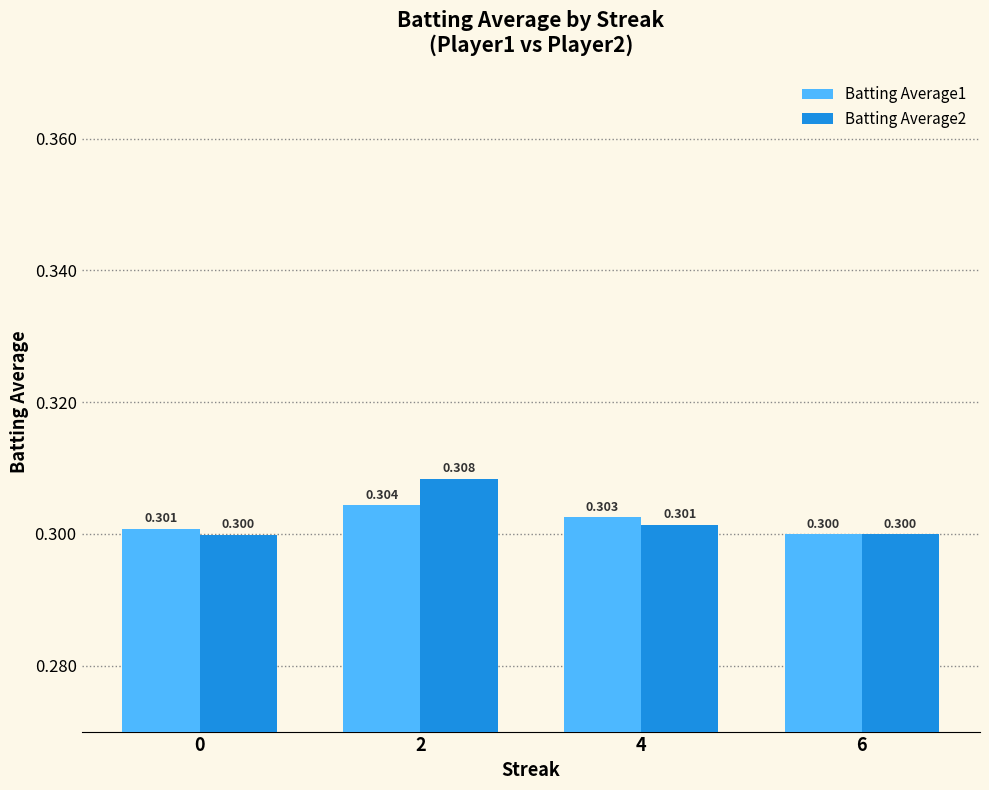

How many Batting Average2 values are between 0 and 1?

4